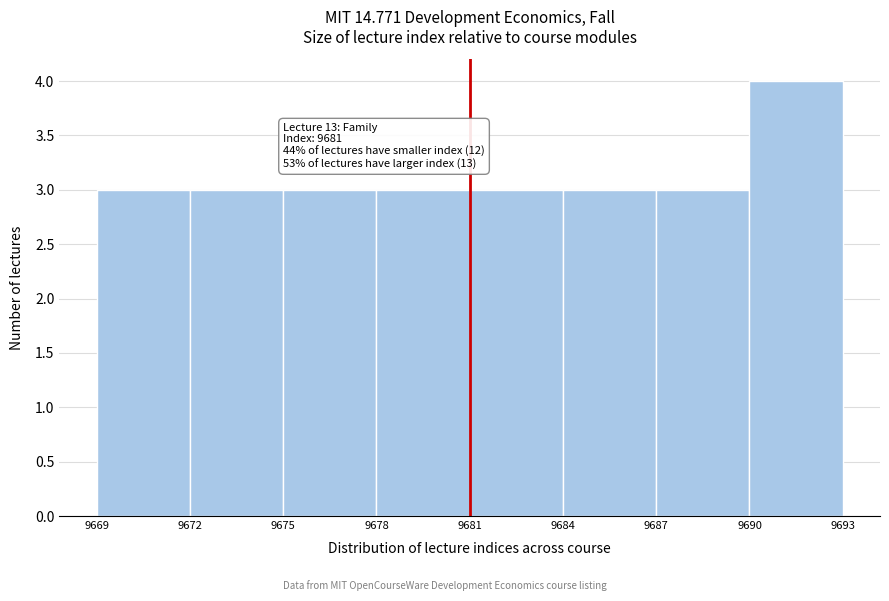

Which range on the x-axis has the tallest bar?

9690 to 9693